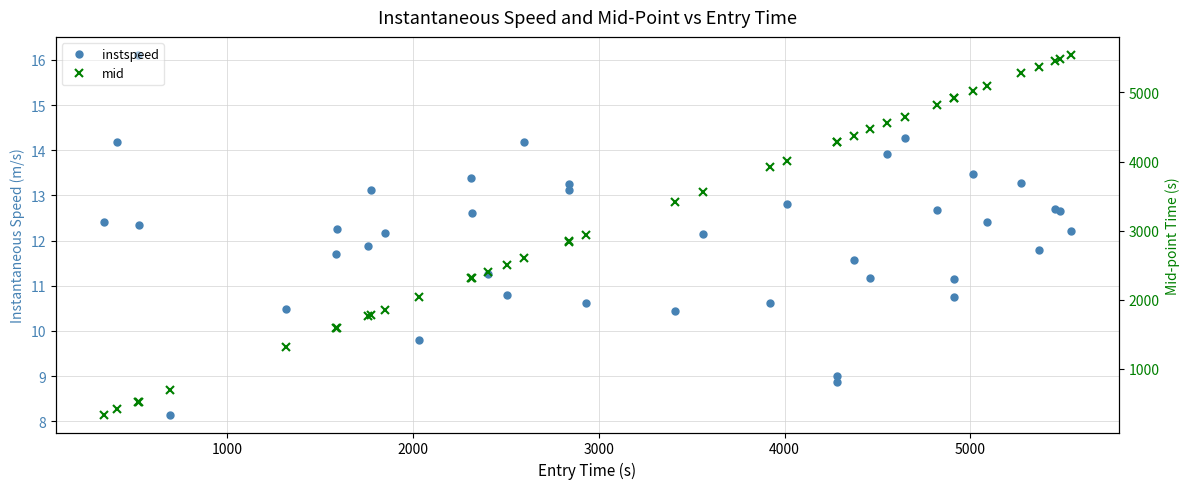

True or false: mid and instspeed cross at least once.

False